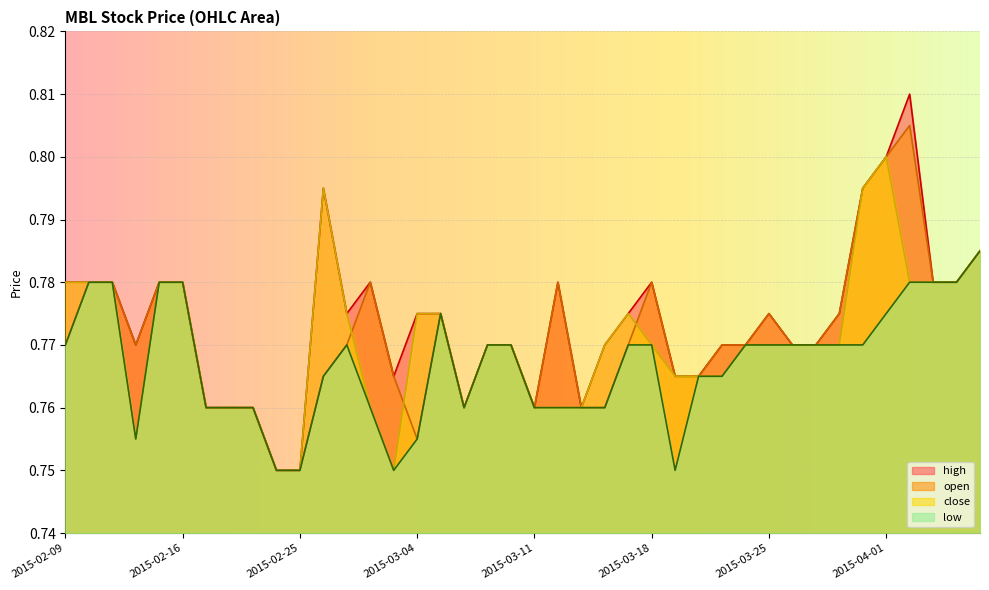

What is the label of the 9th point from the right?

2015-03-26